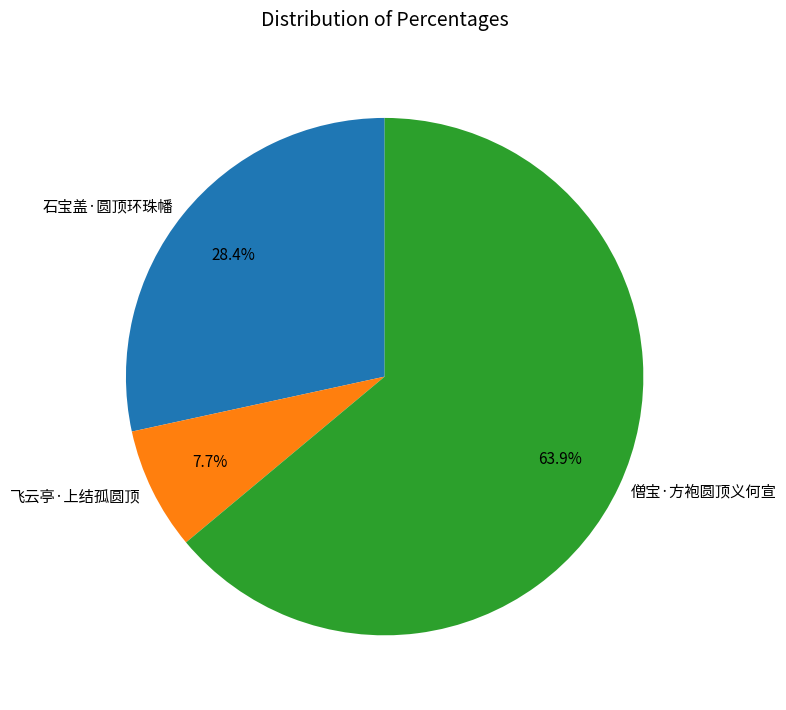

What is the smallest slice in the pie chart?

飞云亭·上结孤圆顶